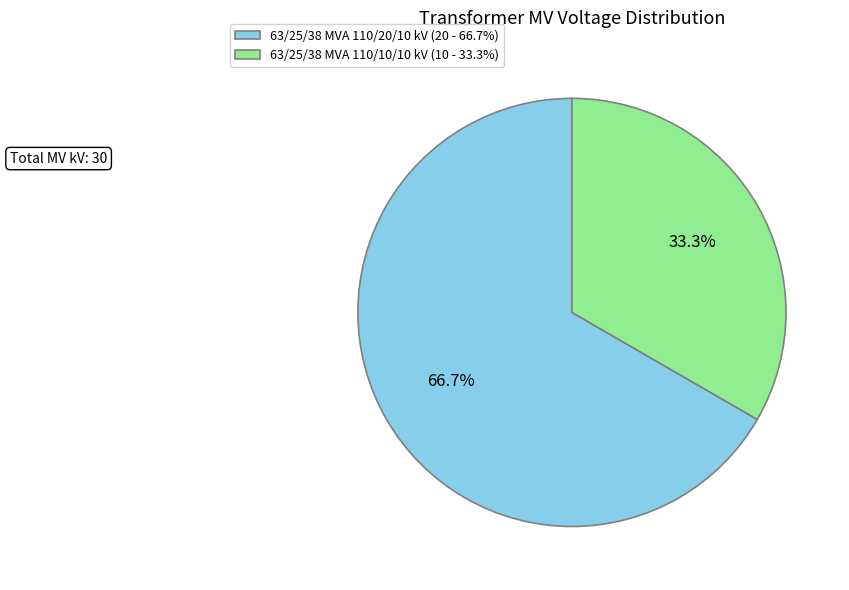

To the nearest percent, what portion does 63/25/38 MVA 110/10/10 kV represent?

33%